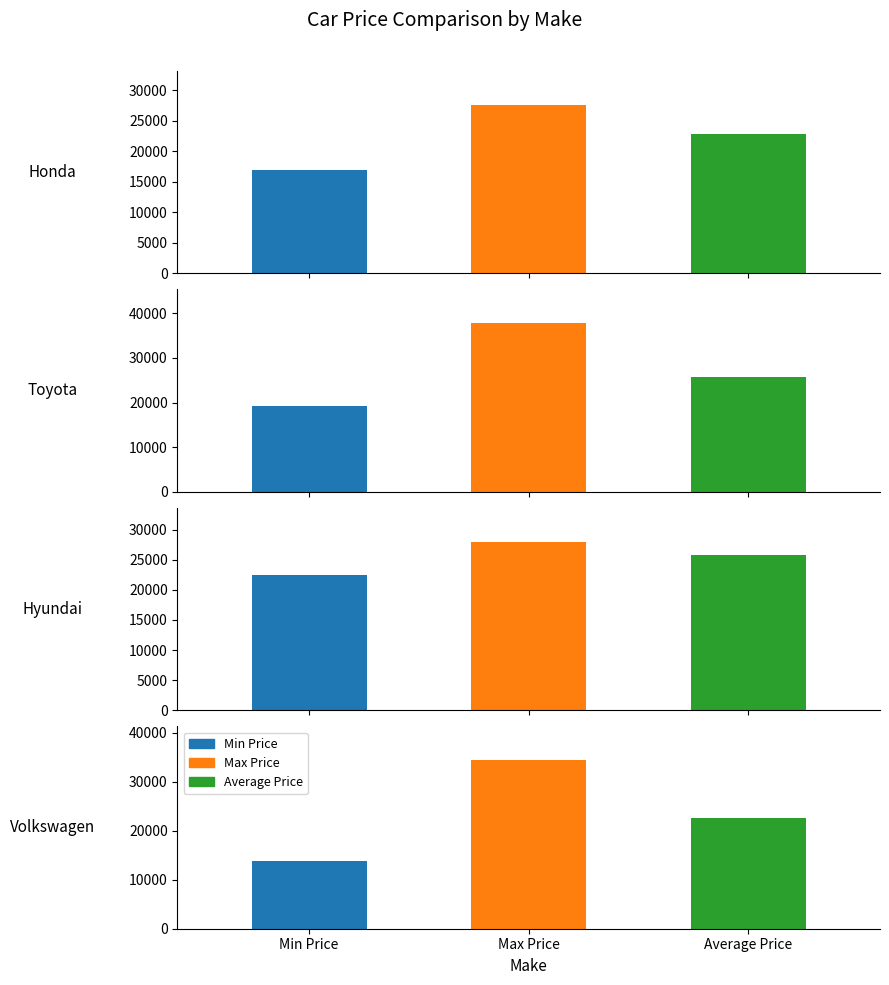

The Max Price series shows 34381.1 at Volkswagen. True or false?

True